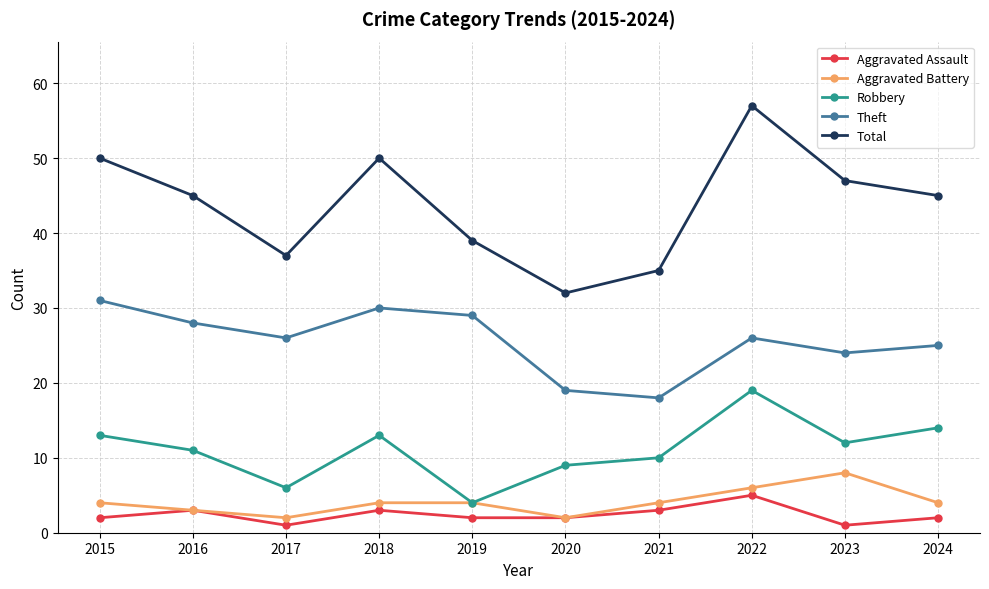

What is the difference between the highest and lowest values at 2023?

46